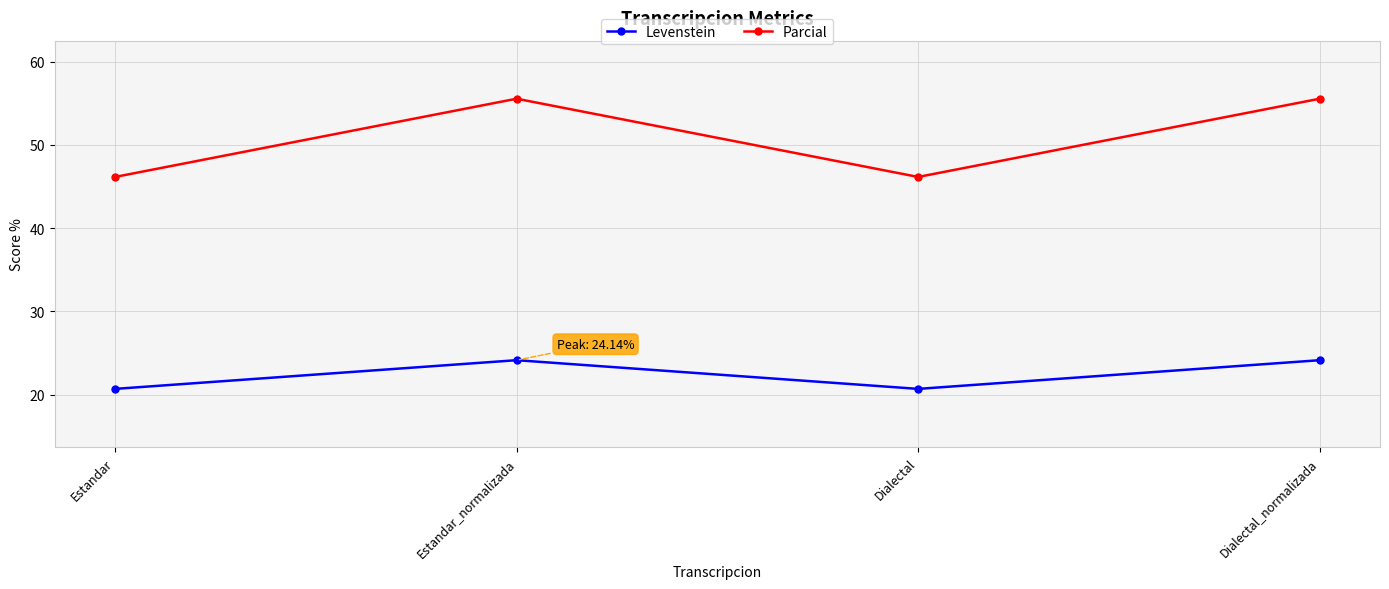

Is it true that Levenstein equals 11.1 at Dialectal?

False